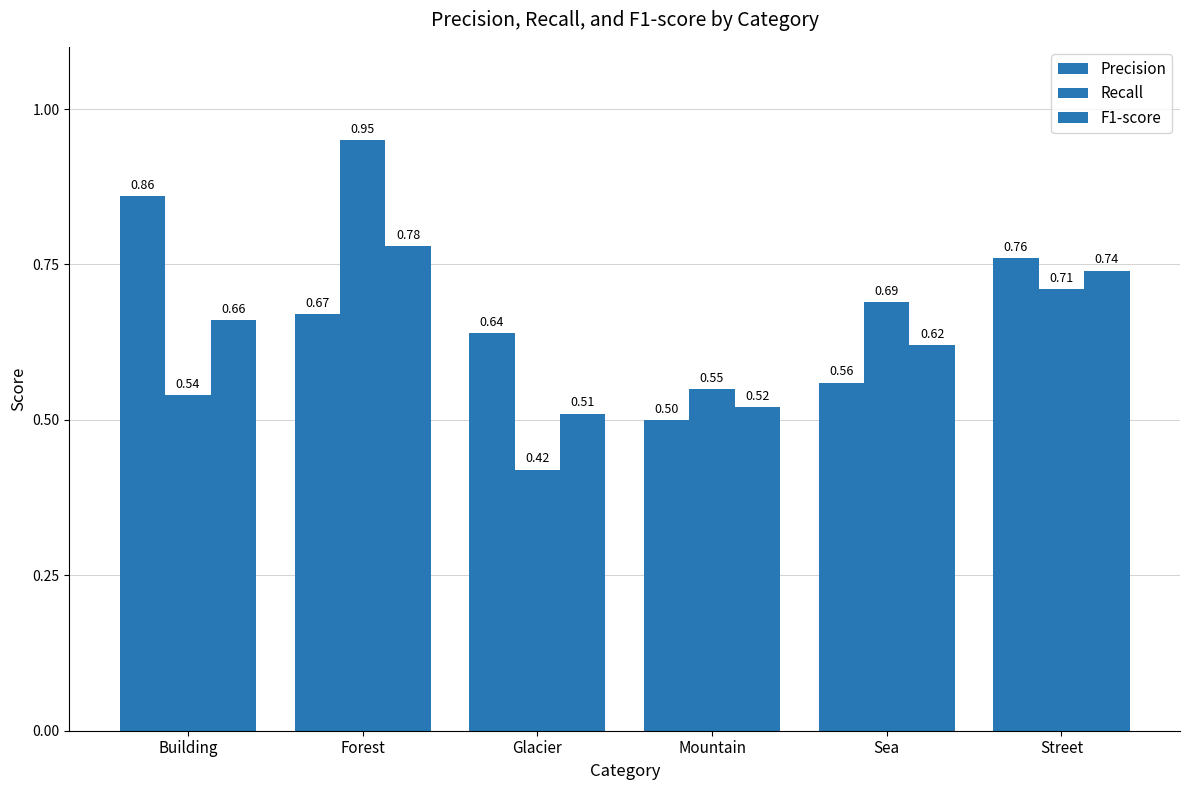

What is the maximum value shown in the chart?

0.9